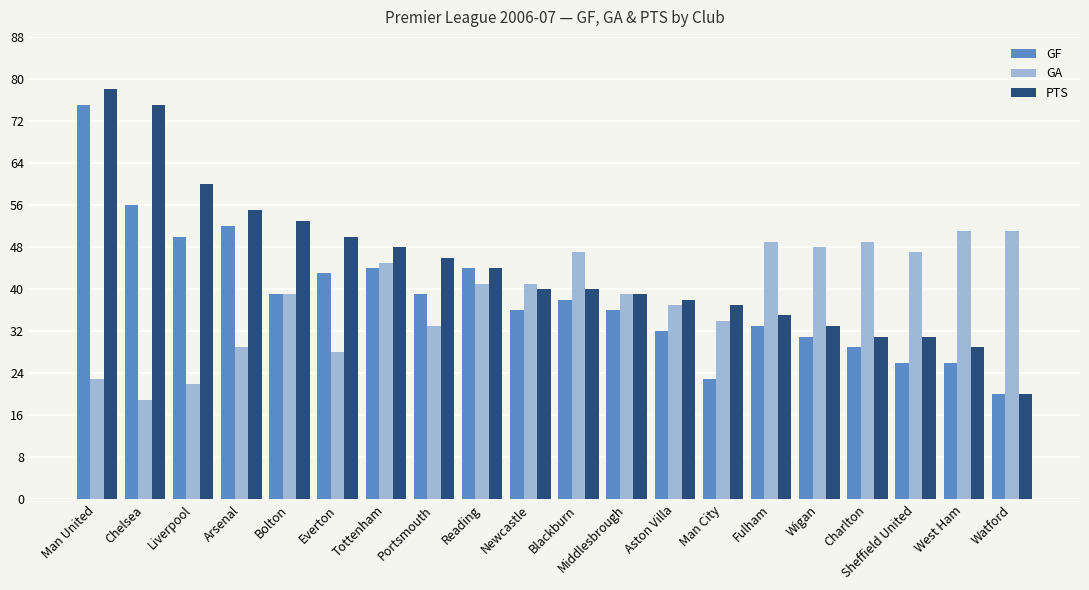

Between Chelsea and Middlesbrough, which series saw the biggest shift?

PTS